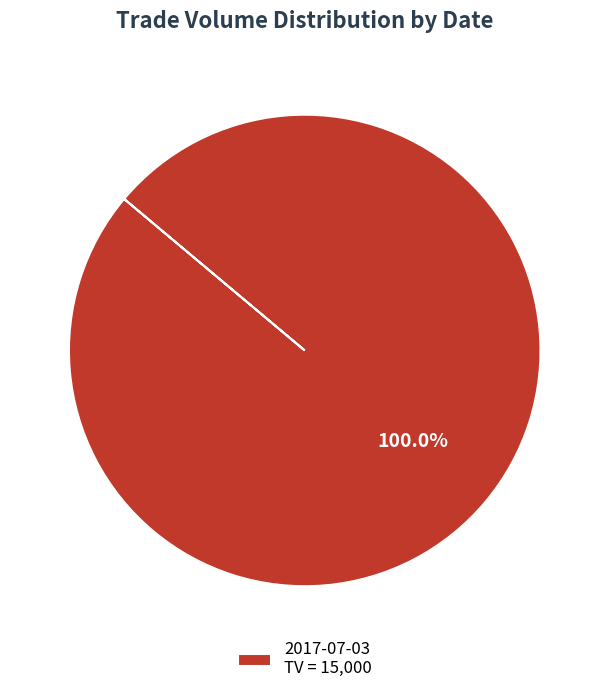

Is there any slice that represents more than half of the pie?

Yes